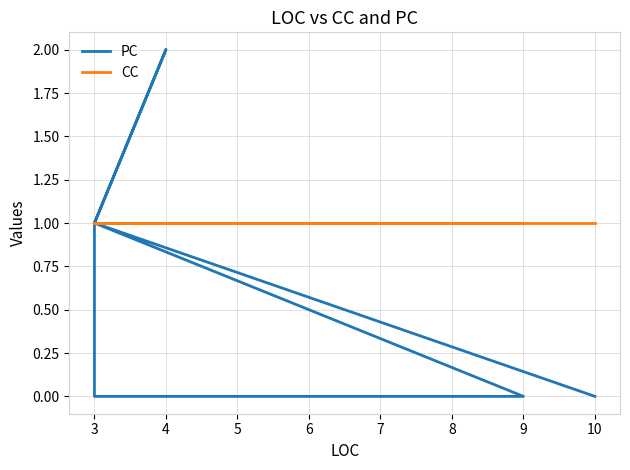

Rank the series by their maximum value, from lowest to highest.

CC, PC